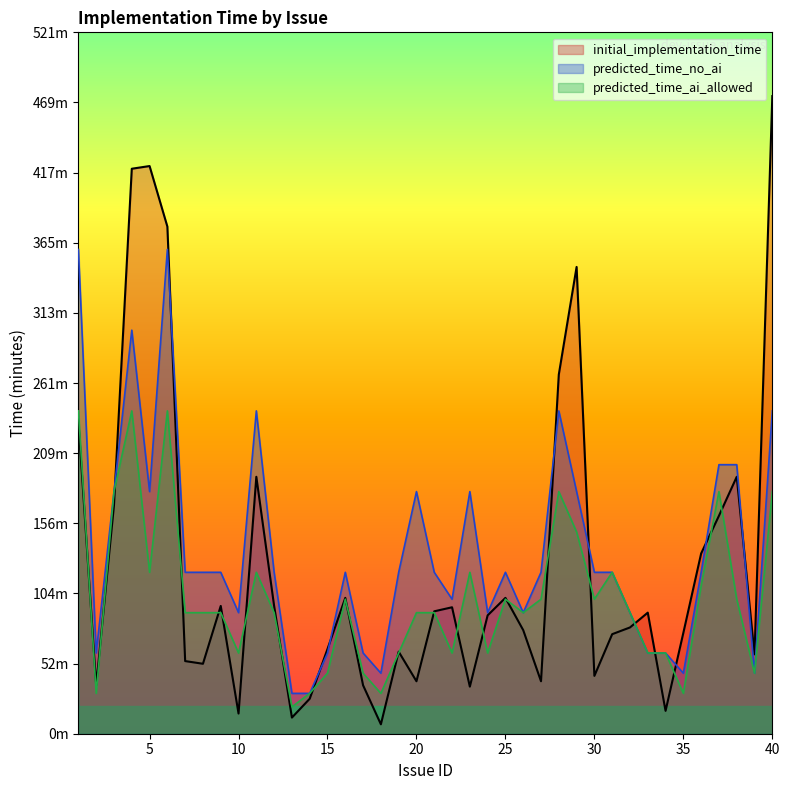

Is the value of predicted_time_ai_allowed at 33 greater than the value of initial_implementation_time at 34?

Yes